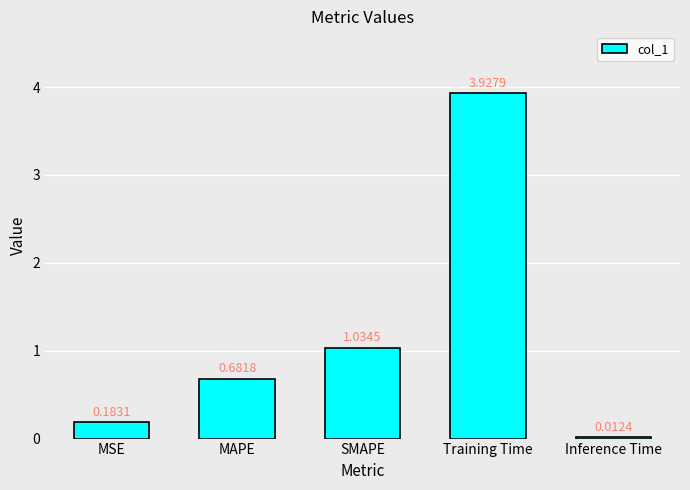

What is the sum of the values at MAPE and MSE?

0.9